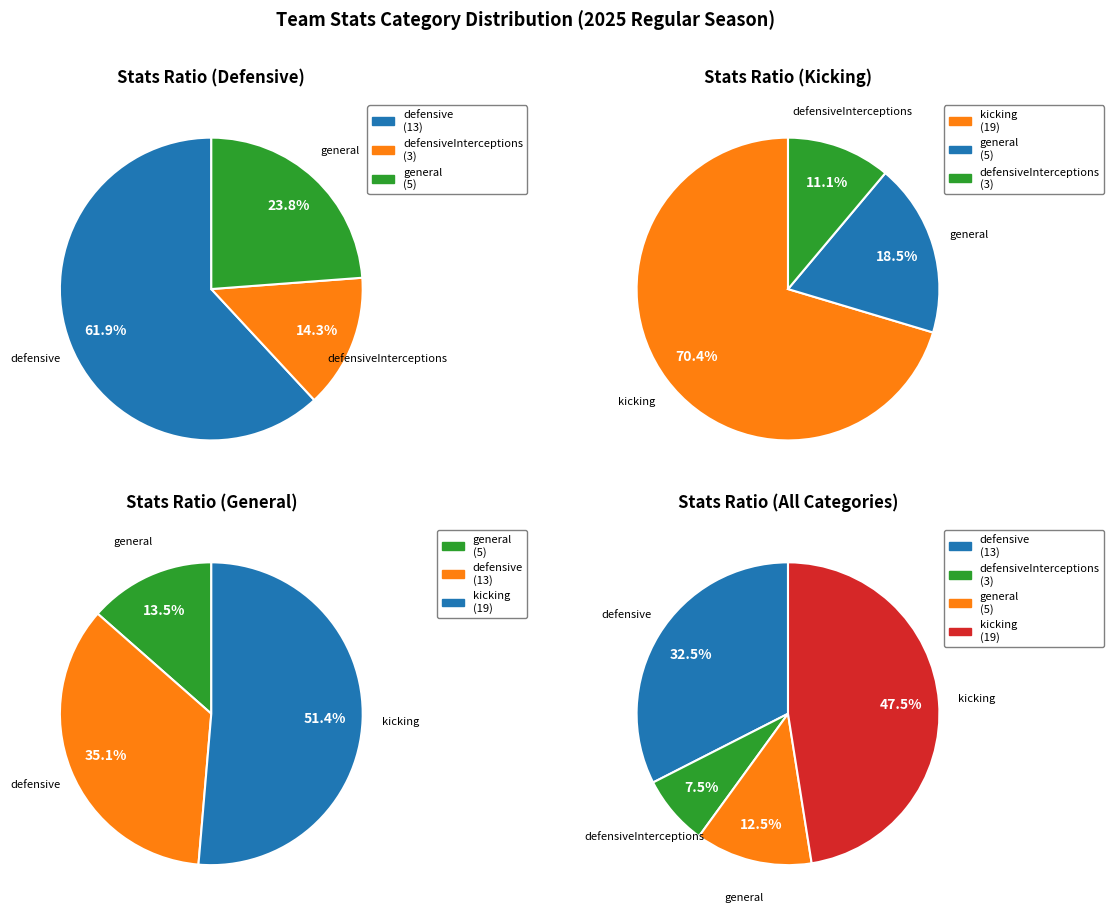

What is the smallest slice in the pie chart?

defensiveInterceptions